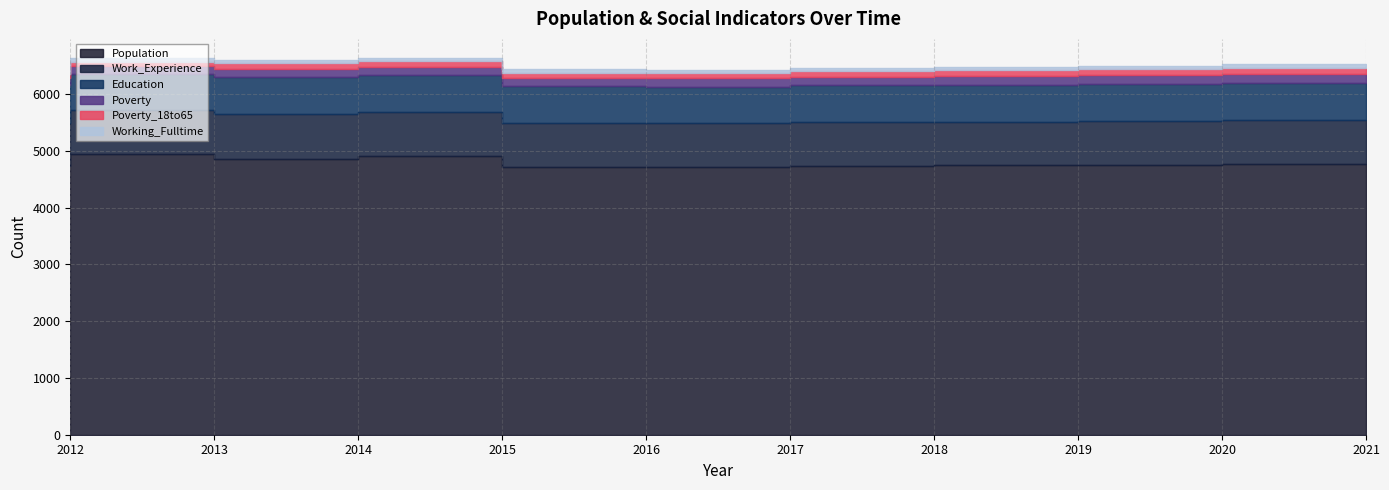

What is the difference between the highest and lowest values at 2019?

4685